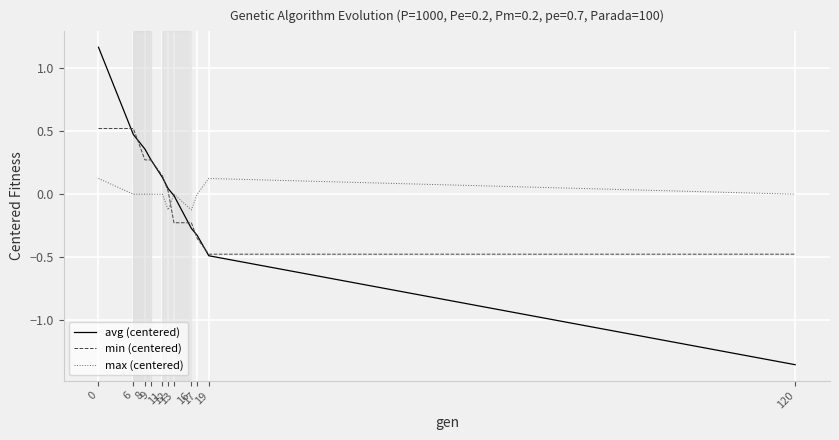

What are all the series names shown in the legend?

avg (centered), min (centered), max (centered)